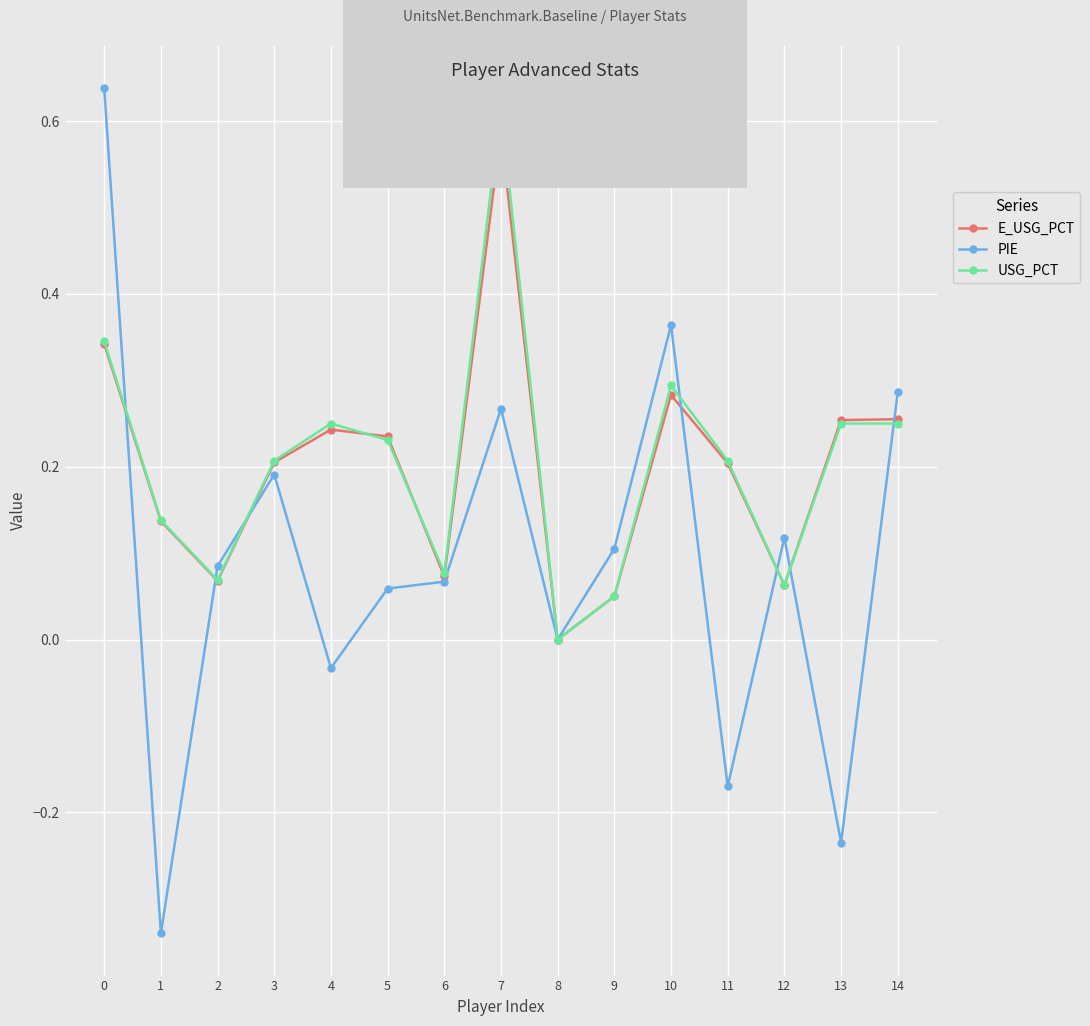

In E_USG_PCT, how many points are lower than both neighbors (excluding endpoints)?

4